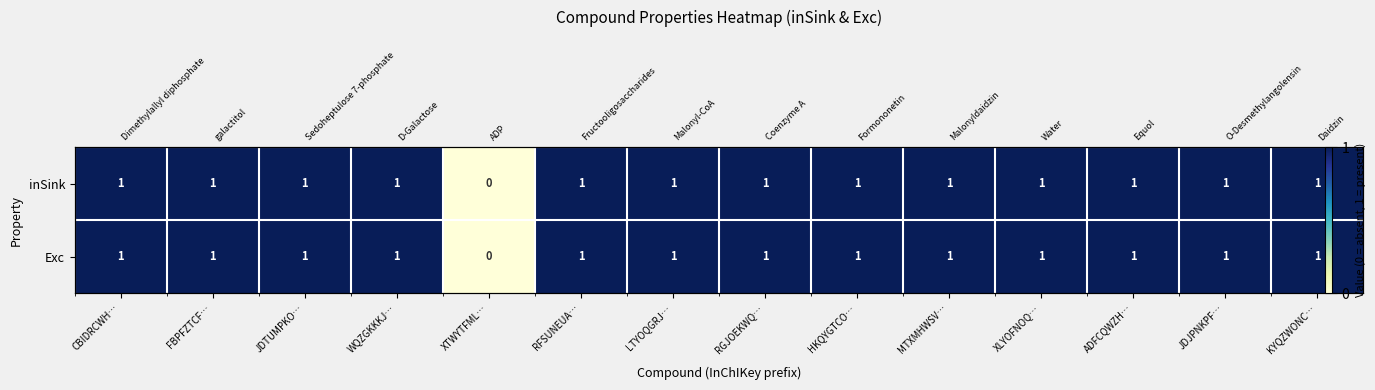

At which category is the sum across all series the highest?

CBIDRCWH…